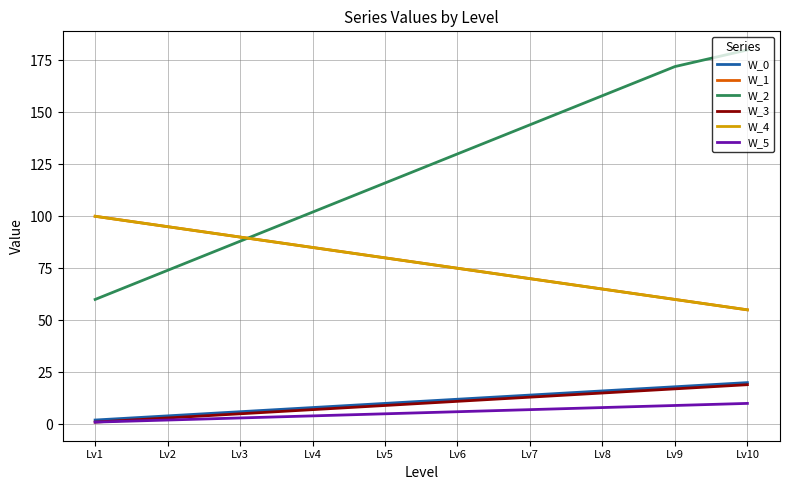

Is this an area chart (filled region under the line)?

No